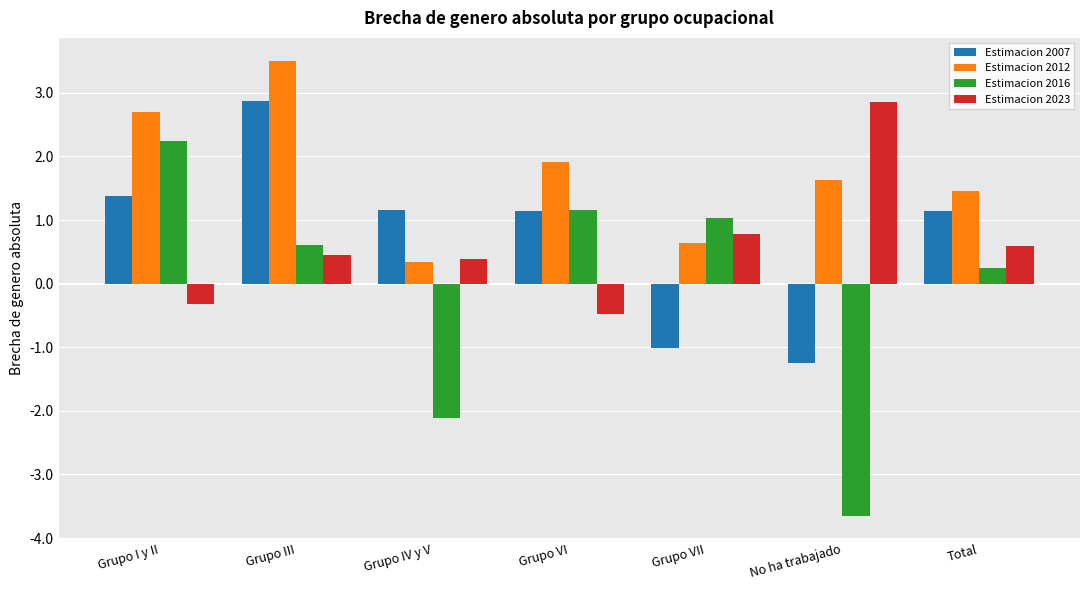

What value does the Estimacion 2012 series have at Grupo I y II?

2.7